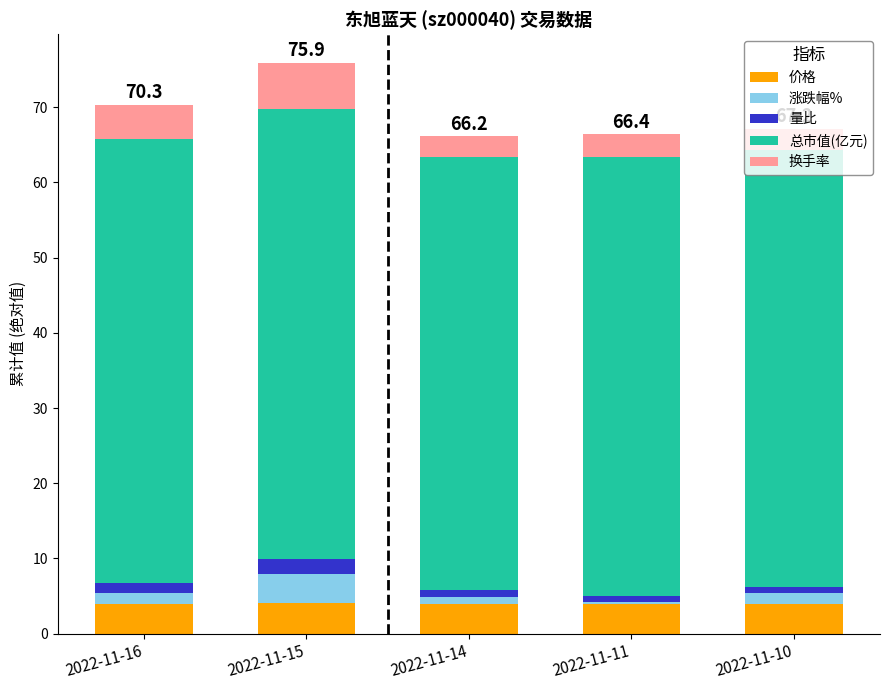

At which category is the sum across all series the highest?

2022-11-15